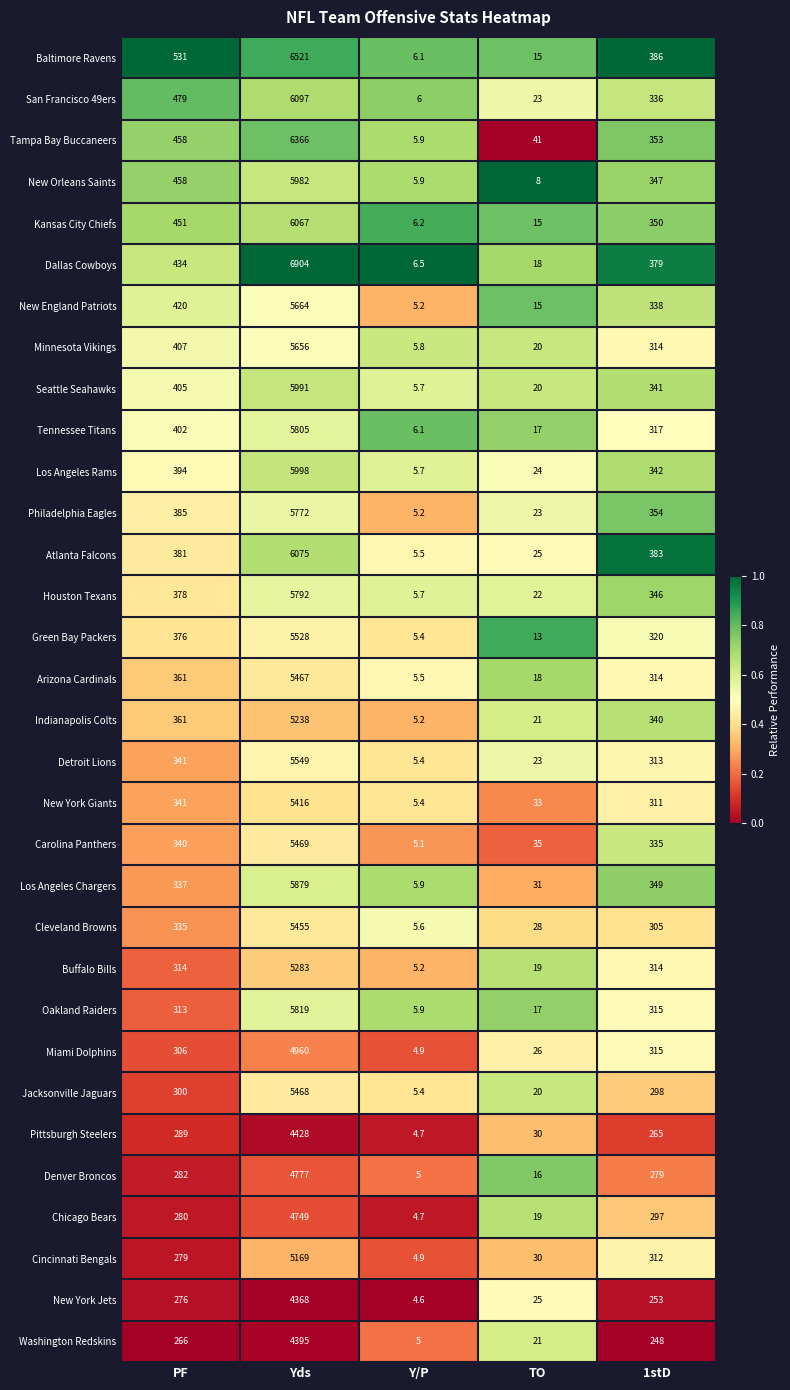

Rank the categories by New York Giants value from lowest to highest.

Y/P, TO, 1stD, PF, Yds